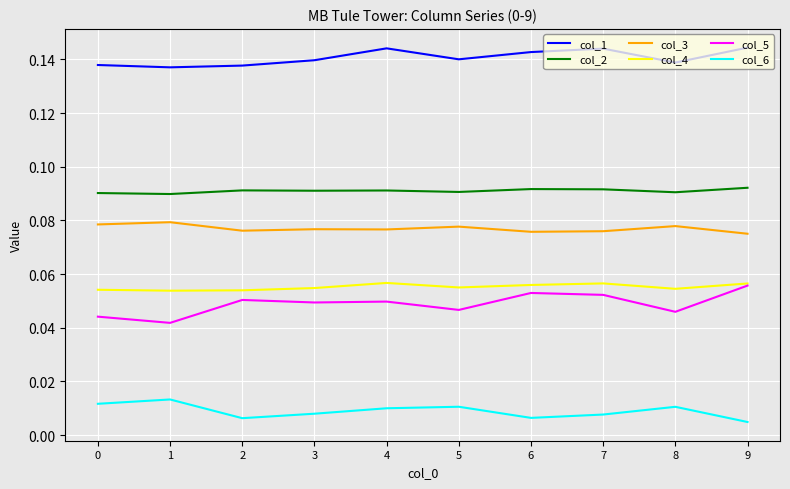

What is the total value across all series at 2?

0.4